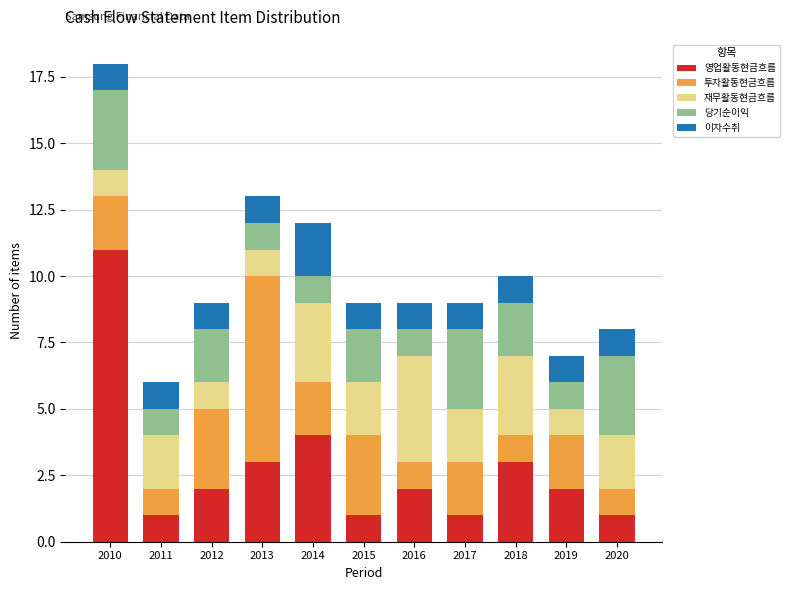

What is the maximum value for 영업활동현금흐름?

11